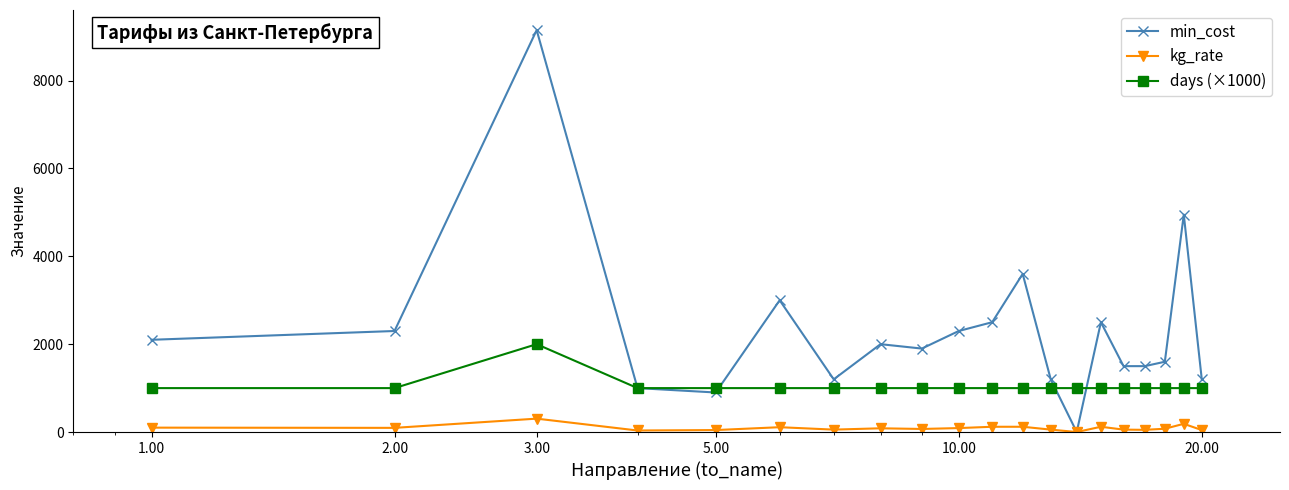

What is the greatest value displayed?

9150